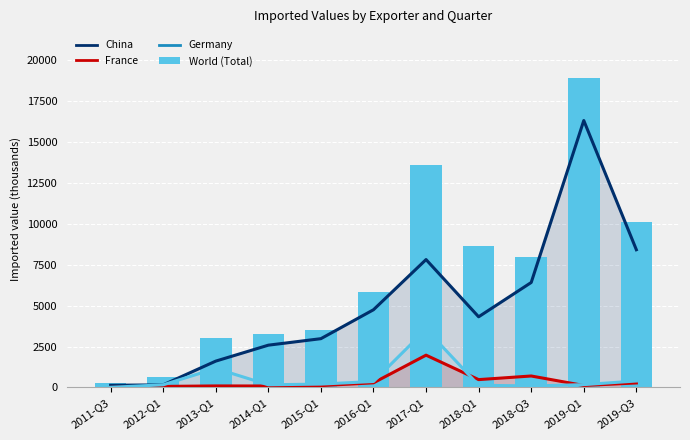

How many categories are shown in the chart?

11